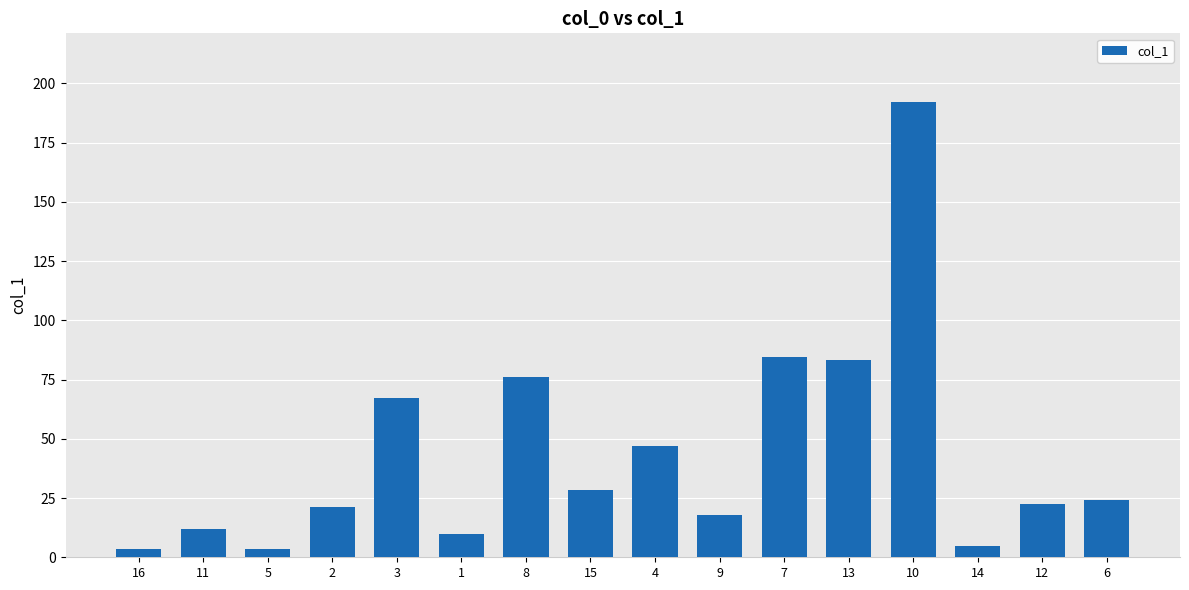

What is the minimum value shown in the chart?

3.6